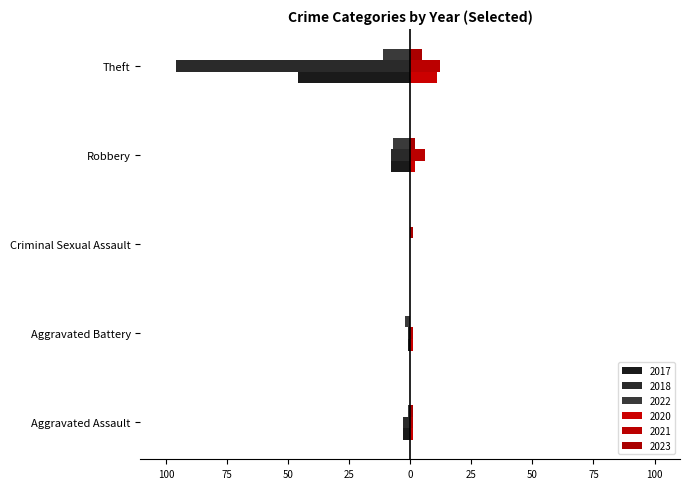

The value of 2022 at Aggravated Battery is -3. True or false?

False